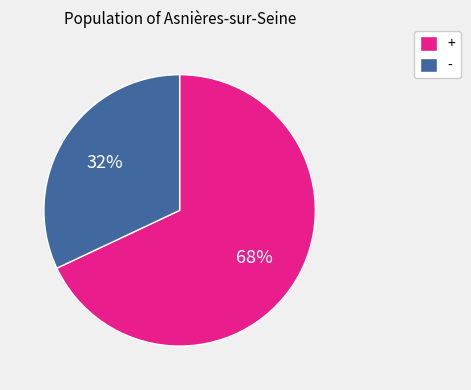

To the nearest percent, what is the average slice percentage?

50%